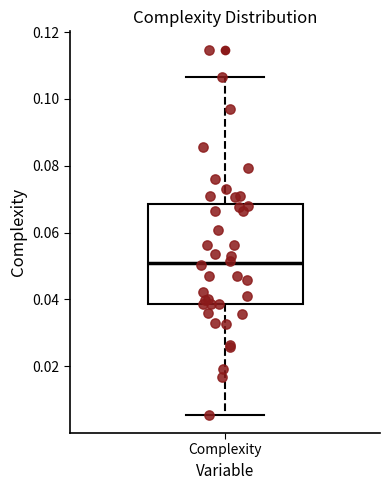

Read this box plot against the y-axis: the position of the median line, the range covered by the box, and the ends of both whiskers. The values are not printed on the chart, so give them approximately, as read against the axis.

median 0.052, box 0.038 to 0.068, whiskers 0.006 to 0.106